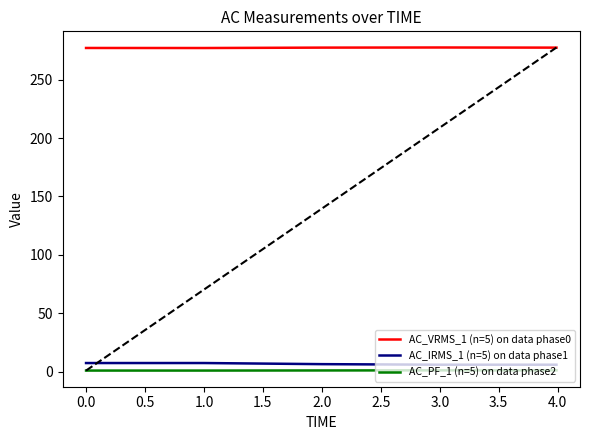

What is the sum of all AC_VRMS_1 (n=5) on data phase0 values?

1387.1